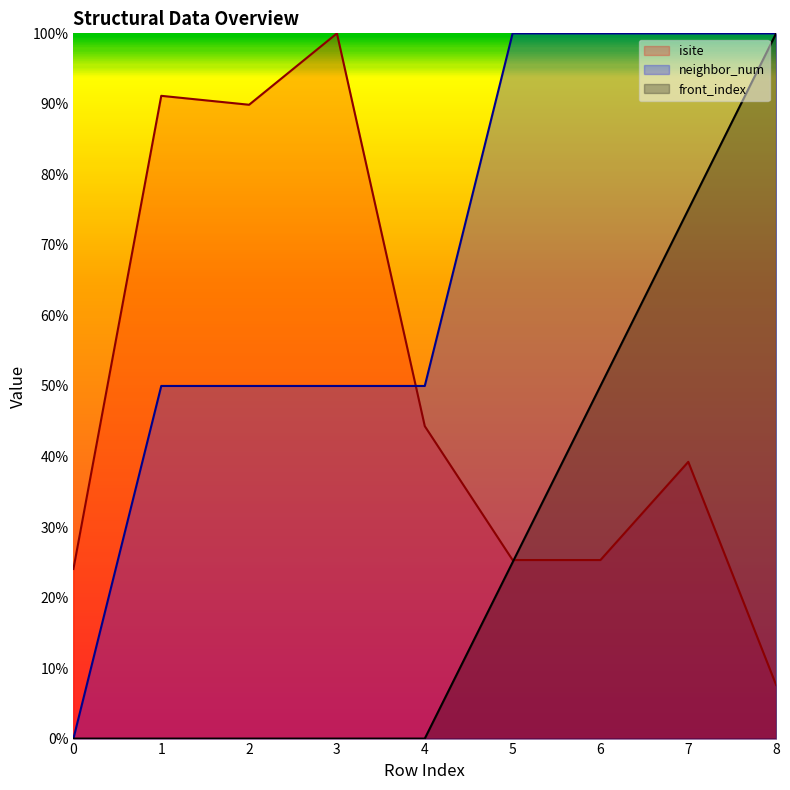

Which series has the largest total across all categories?

neighbor_num